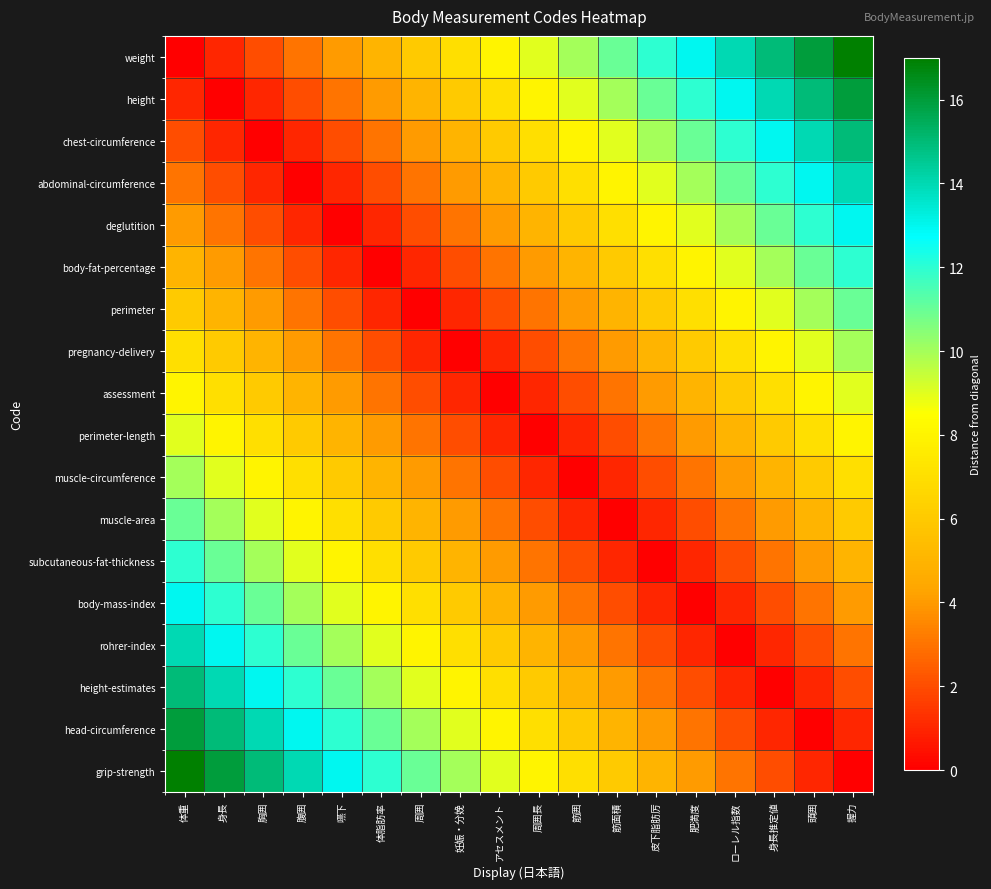

At アセスメント, list the series in order from largest to smallest.

grip-strength, weight, head-circumference, height, height-estimates, chest-circumference, rohrer-index, abdominal-circumference, body-mass-index, deglutition, subcutaneous-fat-thickness, body-fat-percentage, muscle-area, perimeter, muscle-circumference, pregnancy-delivery, perimeter-length, assessment